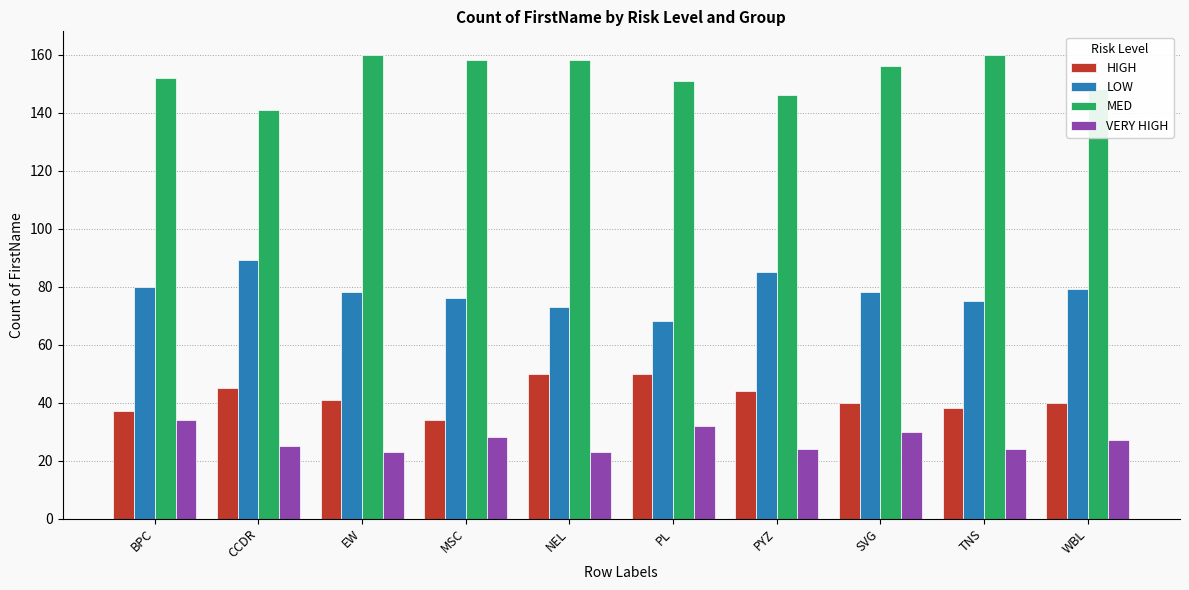

What is the approximate value of HIGH at PL?

50